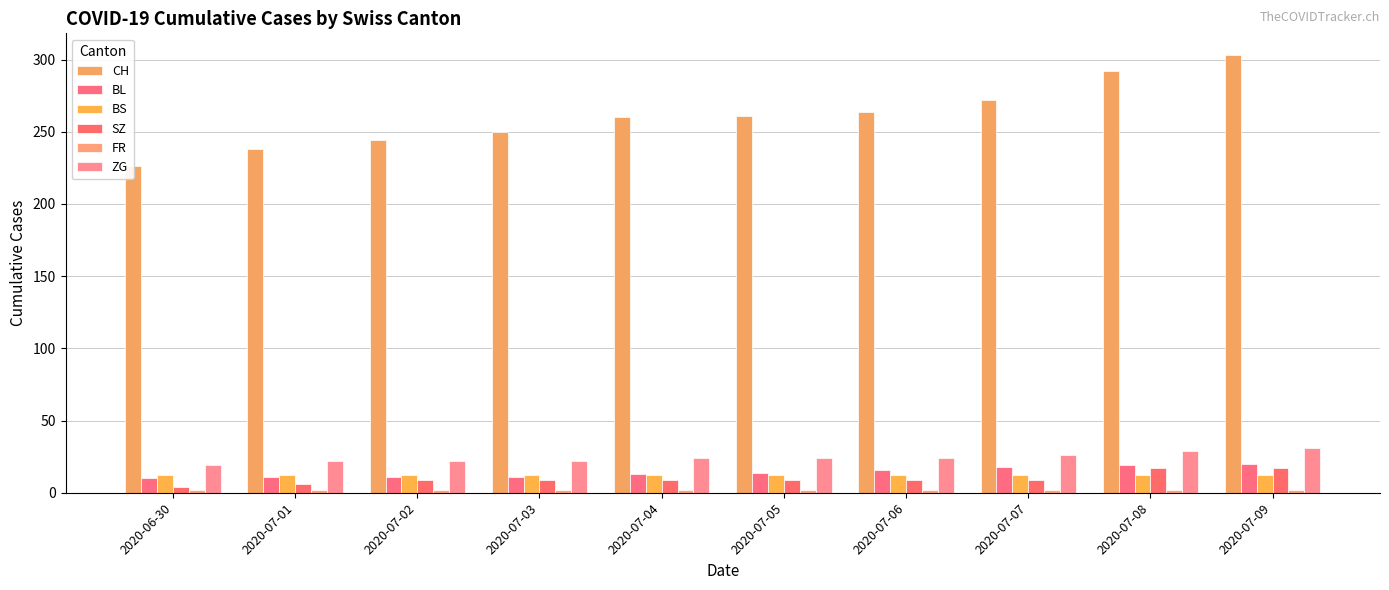

What position from the left is 2020-07-02?

3